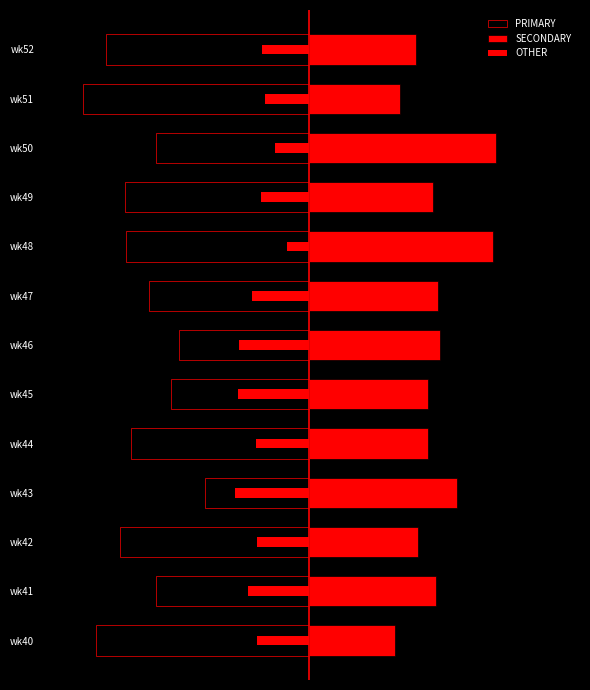

How many data points in PRIMARY are above -42?

6